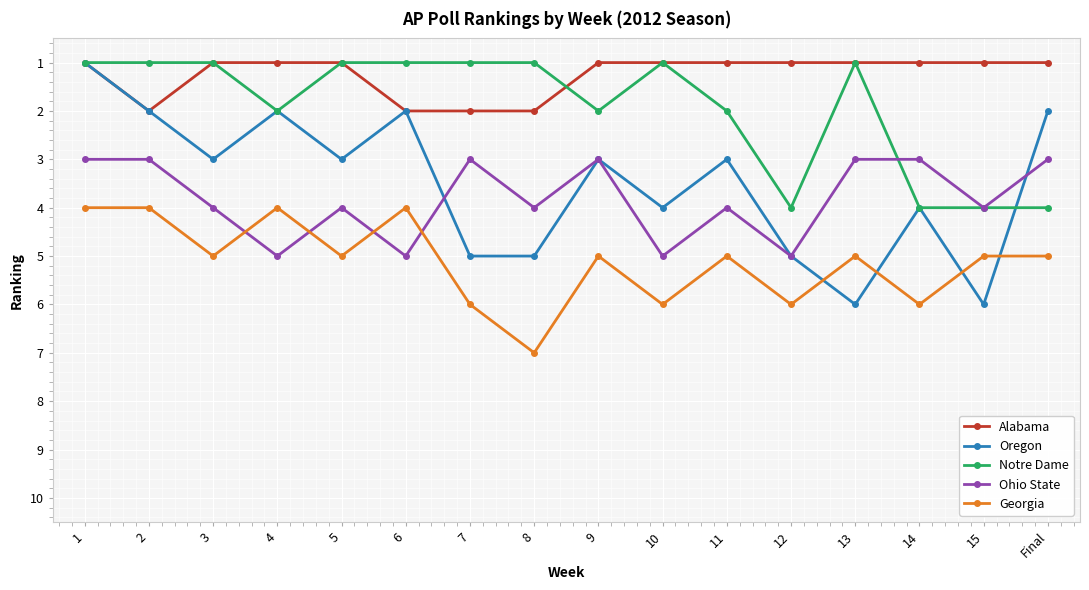

What are all the series names shown in the legend?

Alabama, Oregon, Notre Dame, Ohio State, Georgia